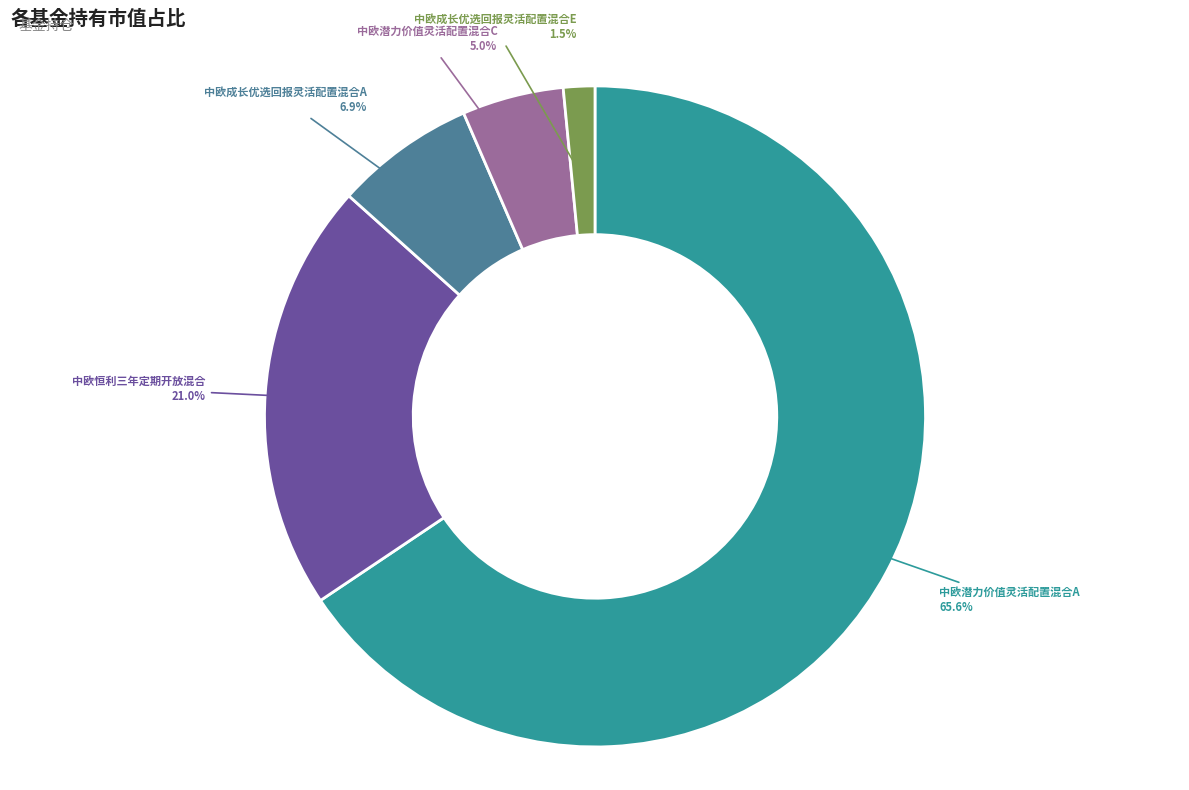

To the nearest percent, what is the average slice percentage?

20%